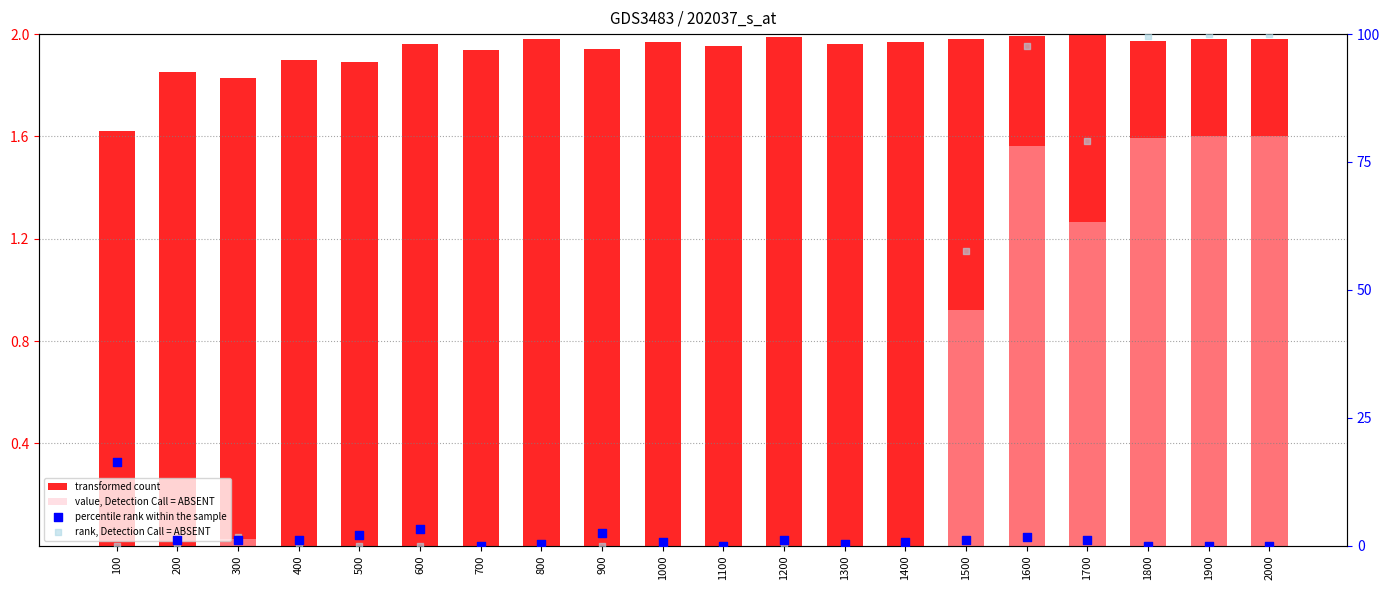

What is the total value across all series at 800?

2.4